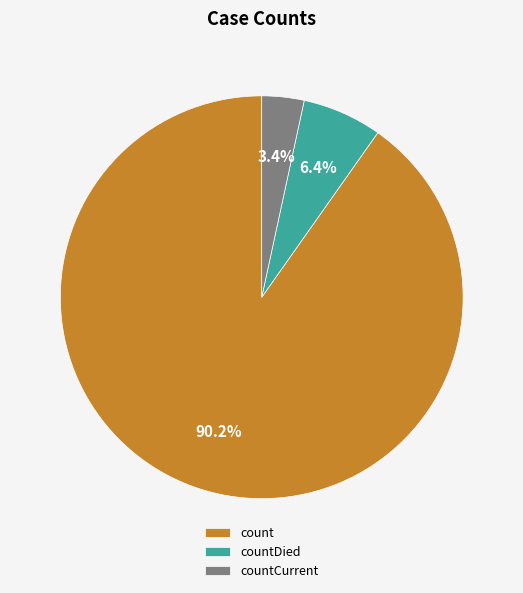

What is the ratio of the value at countDied to the value at countCurrent?

1.9